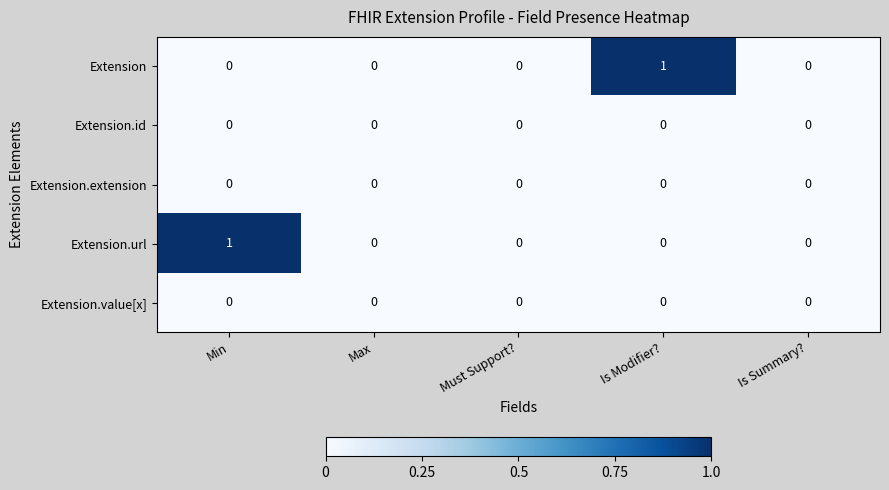

Which series changed the most between Max and Is Modifier??

Extension